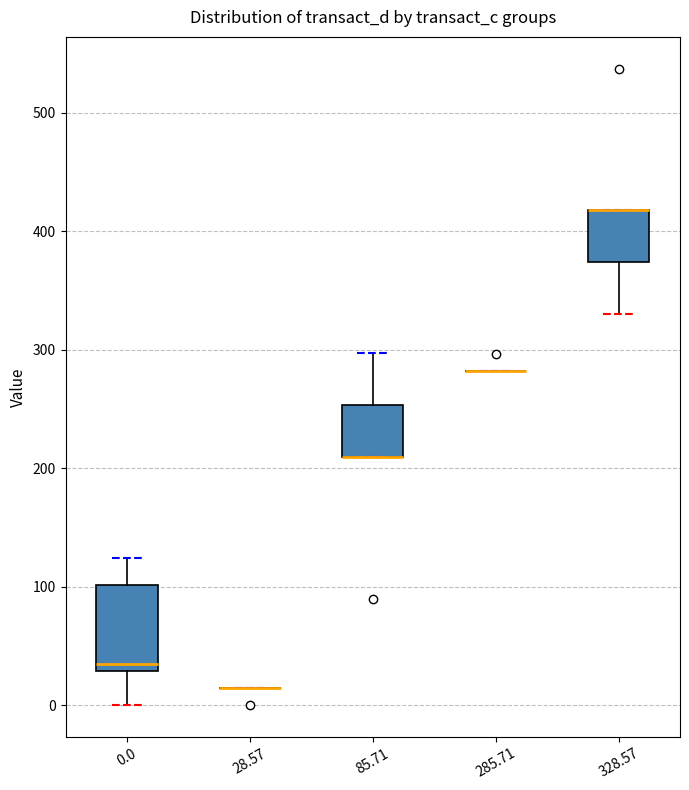

Reading left to right, transcribe this box plot: for each box, give where its median line is, the range the box spans, and where its two whiskers end, as read against the y-axis. The values are not printed on the chart, so give them approximately, as read against the axis.

0.0: median 30 (just above the box's lower edge), box 30 to 100, whiskers 0 to 120
28.57: box collapsed to a line at 10, whiskers 10 to 10
85.71: median 210 (drawn on the box's lower edge), box 210 to 250, whiskers 210 to 300
285.71: box collapsed to a line at 280, whiskers 280 to 280
328.57: median 420 (drawn on the box's upper edge), box 370 to 420, whiskers 330 to 420